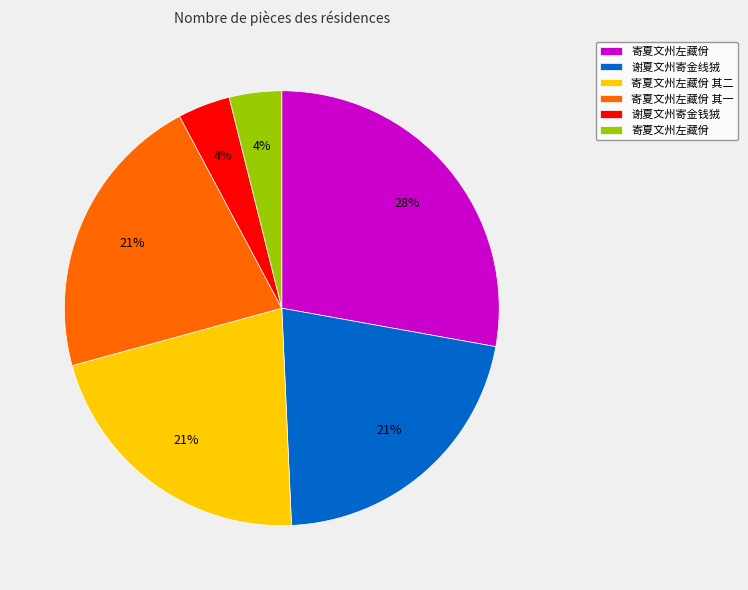

Does any single category account for the majority?

No